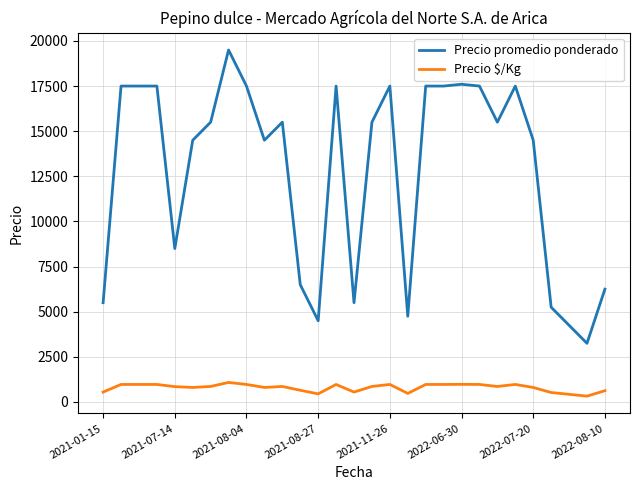

What is the maximum value shown in the chart?

19500